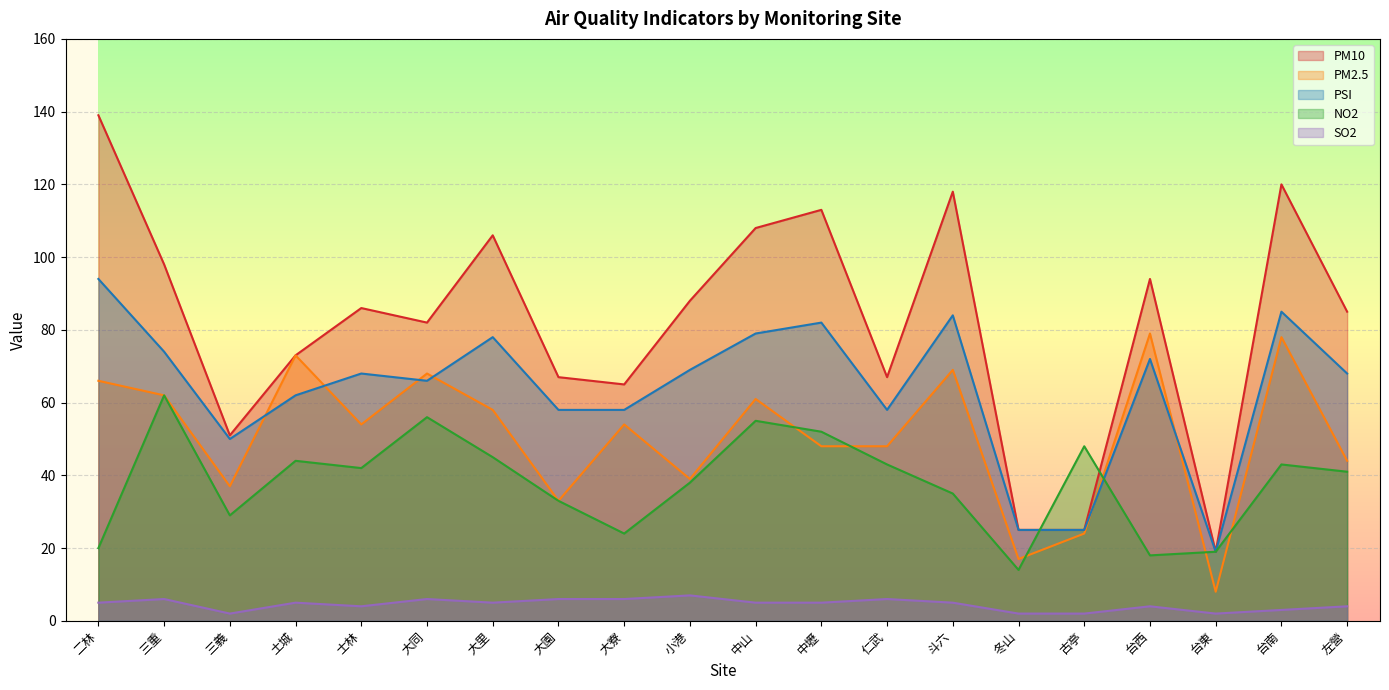

How many values in the PSI series are below 68?

9